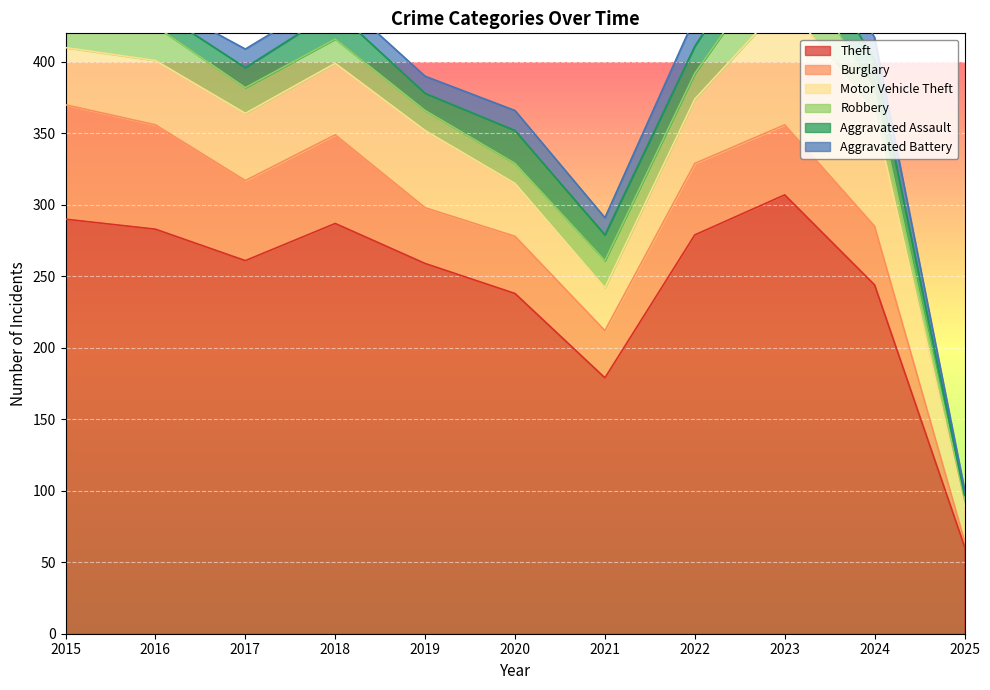

What is the maximum value for Aggravated Battery?

23